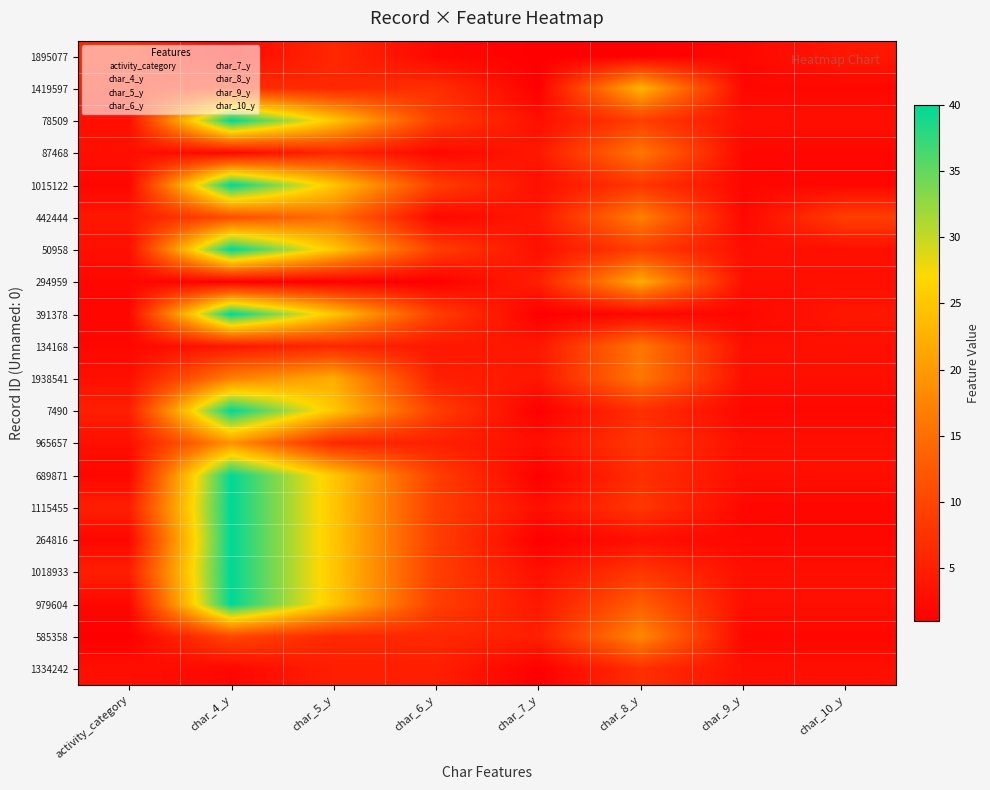

Reading left to right, transcribe all the data shown in this chart.

1895077: activity_category=6	char_4_y=2	char_5_y=6	char_6_y=2	char_7_y=1	char_8_y=1	char_9_y=2	char_10_y=4
1419597: activity_category=5	char_4_y=7	char_5_y=6	char_6_y=7	char_7_y=1	char_8_y=23	char_9_y=2	char_10_y=2
78509: activity_category=3	char_4_y=40	char_5_y=25	char_6_y=9	char_7_y=3	char_8_y=9	char_9_y=3	char_10_y=3
87468: activity_category=3	char_4_y=2	char_5_y=6	char_6_y=2	char_7_y=4	char_8_y=16	char_9_y=2	char_10_y=2
1015122: activity_category=2	char_4_y=40	char_5_y=25	char_6_y=9	char_7_y=3	char_8_y=8	char_9_y=2	char_10_y=2
442444: activity_category=4	char_4_y=11	char_5_y=15	char_6_y=2	char_7_y=4	char_8_y=17	char_9_y=2	char_10_y=9
50958: activity_category=3	char_4_y=40	char_5_y=25	char_6_y=9	char_7_y=3	char_8_y=9	char_9_y=3	char_10_y=3
294959: activity_category=2	char_4_y=1	char_5_y=1	char_6_y=1	char_7_y=5	char_8_y=22	char_9_y=3	char_10_y=3
391378: activity_category=2	char_4_y=40	char_5_y=25	char_6_y=9	char_7_y=1	char_8_y=2	char_9_y=2	char_10_y=4
134168: activity_category=2	char_4_y=4	char_5_y=6	char_6_y=4	char_7_y=4	char_8_y=16	char_9_y=3	char_10_y=3
1938541: activity_category=3	char_4_y=17	char_5_y=22	char_6_y=5	char_7_y=4	char_8_y=16	char_9_y=3	char_10_y=3
7490: activity_category=5	char_4_y=40	char_5_y=25	char_6_y=9	char_7_y=1	char_8_y=7	char_9_y=2	char_10_y=2
965657: activity_category=3	char_4_y=19	char_5_y=6	char_6_y=5	char_7_y=3	char_8_y=8	char_9_y=3	char_10_y=3
689871: activity_category=2	char_4_y=40	char_5_y=25	char_6_y=9	char_7_y=1	char_8_y=7	char_9_y=3	char_10_y=3
1115455: activity_category=5	char_4_y=40	char_5_y=25	char_6_y=9	char_7_y=3	char_8_y=8	char_9_y=2	char_10_y=2
264816: activity_category=2	char_4_y=40	char_5_y=25	char_6_y=9	char_7_y=1	char_8_y=3	char_9_y=2	char_10_y=2
1018933: activity_category=5	char_4_y=40	char_5_y=25	char_6_y=9	char_7_y=3	char_8_y=8	char_9_y=3	char_10_y=3
979604: activity_category=2	char_4_y=40	char_5_y=25	char_6_y=9	char_7_y=4	char_8_y=13	char_9_y=3	char_10_y=3
585358: activity_category=1	char_4_y=10	char_5_y=6	char_6_y=6	char_7_y=5	char_8_y=18	char_9_y=2	char_10_y=2
1334242: activity_category=3	char_4_y=2	char_5_y=5	char_6_y=5	char_7_y=1	char_8_y=7	char_9_y=3	char_10_y=3